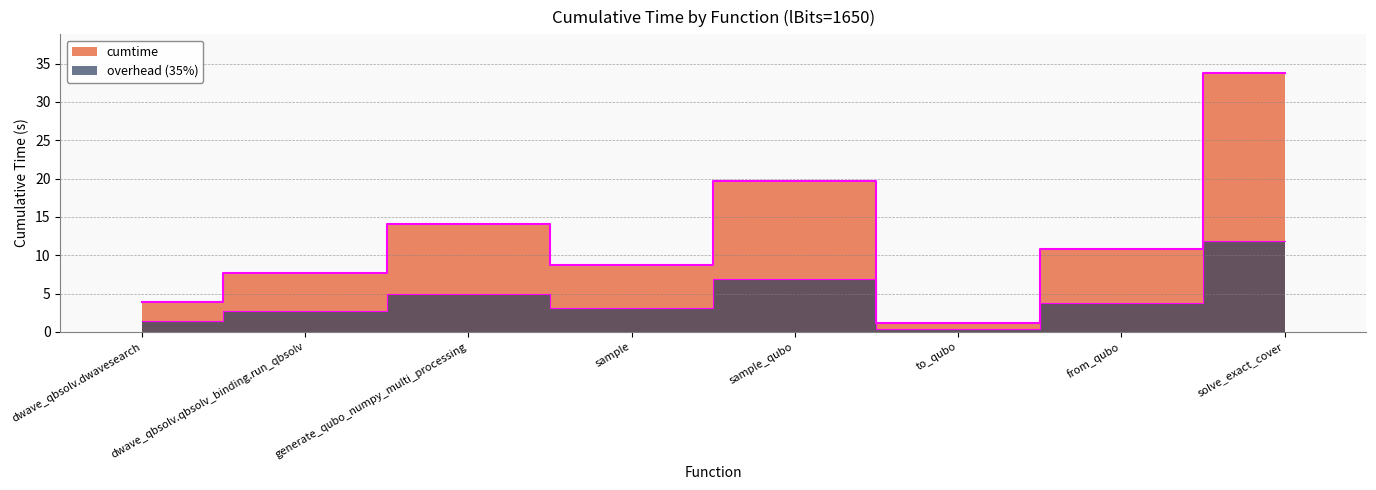

Reading left to right, transcribe all the data shown in this chart.

3.9	7.7	14.0	8.8	19.7	1.1	10.9	33.8